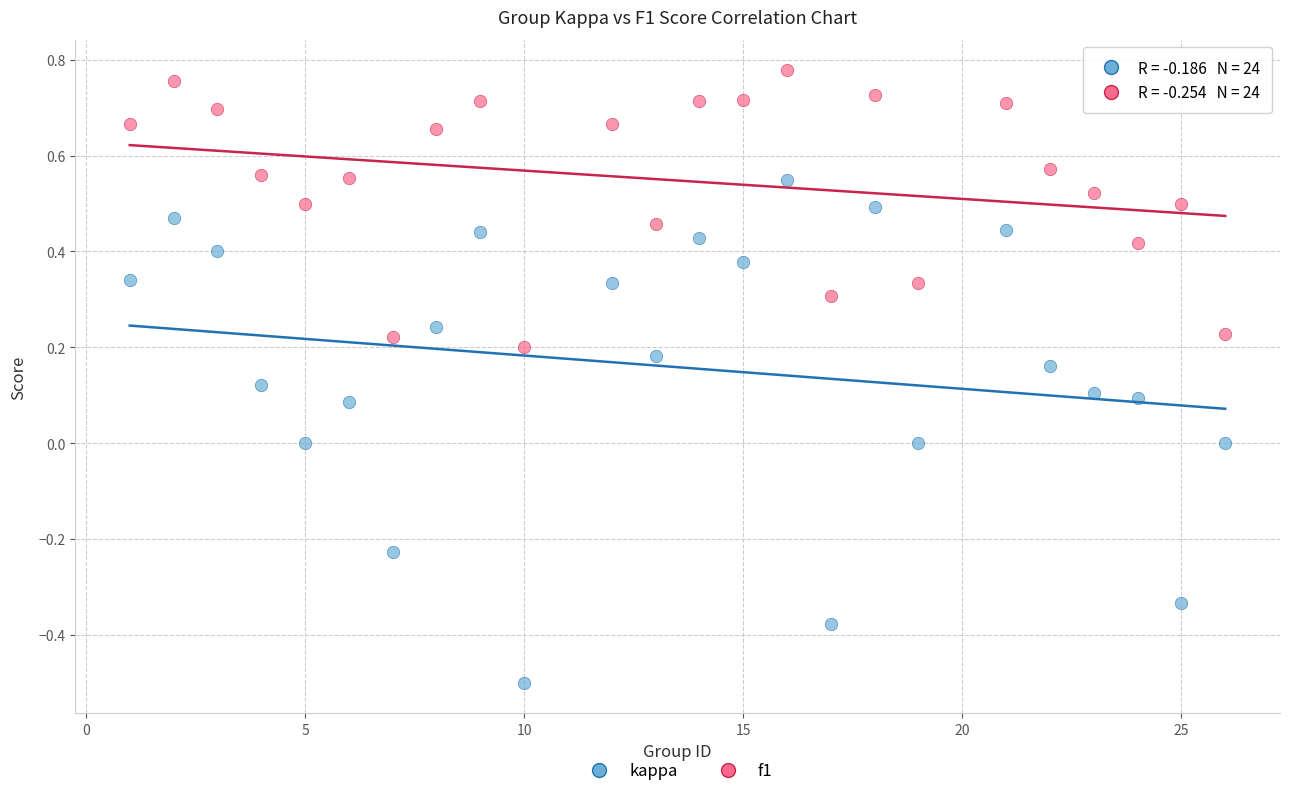

Which series contains the highest Y value?

f1